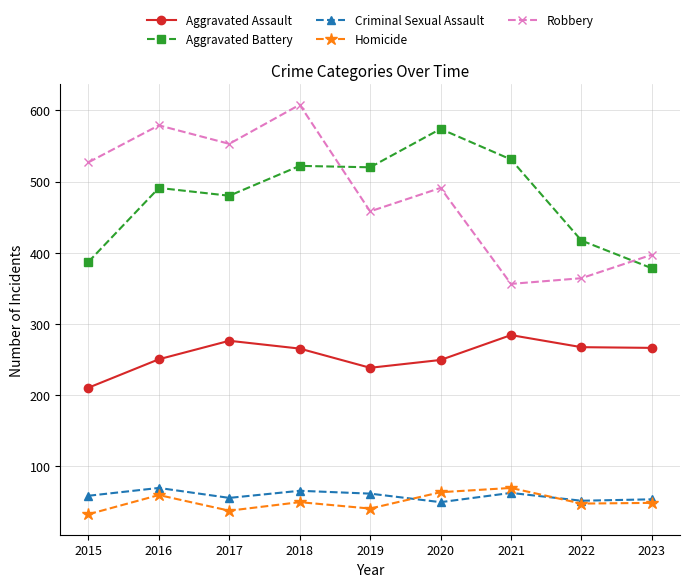

What is the value of the Homicide point at the 7th from the left?

69